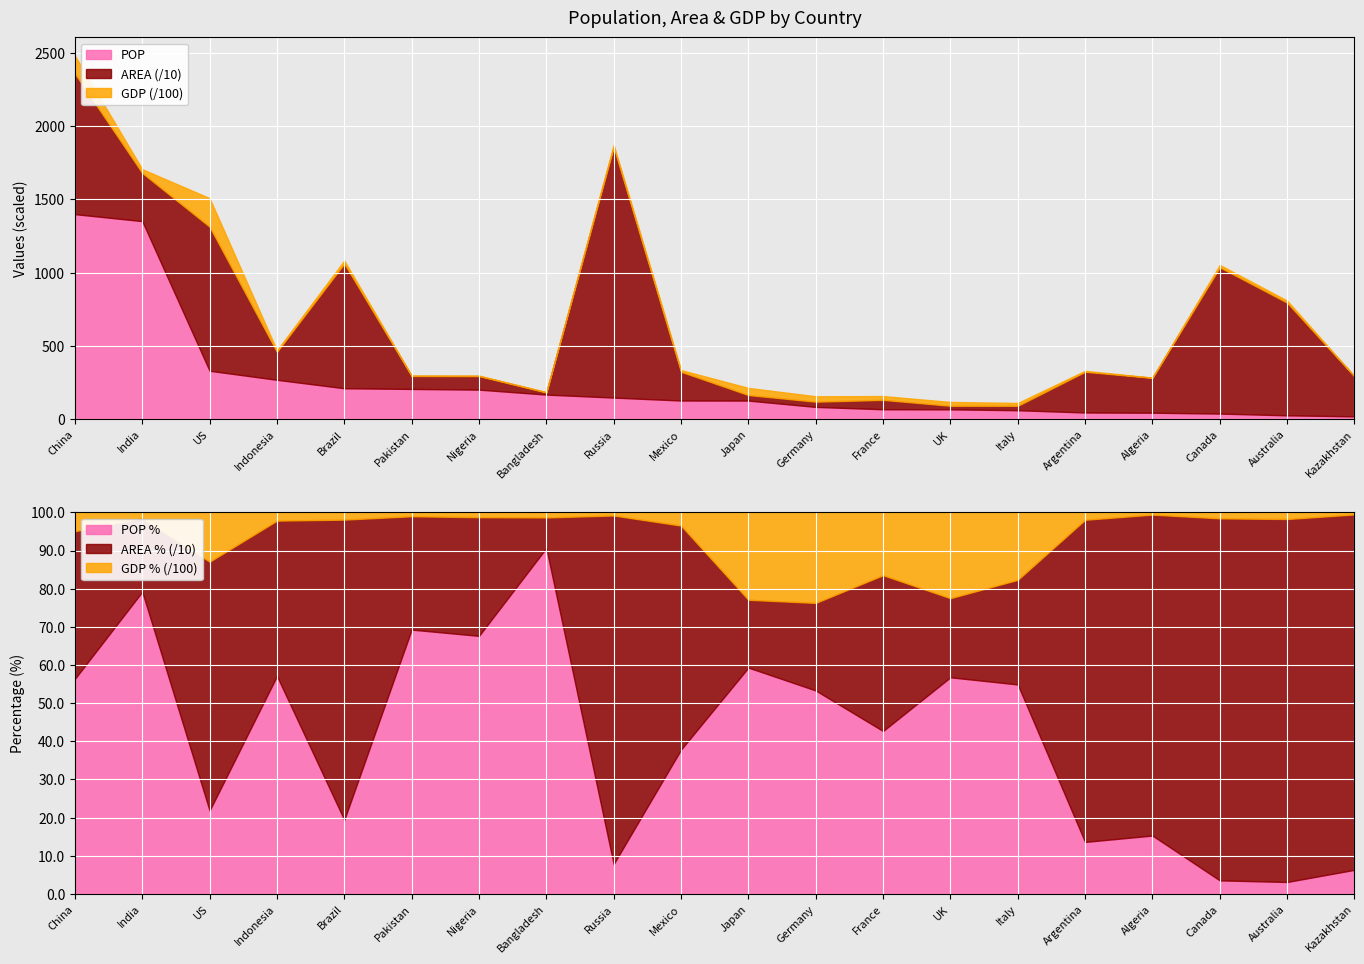

How many lines are shown in the chart?

3